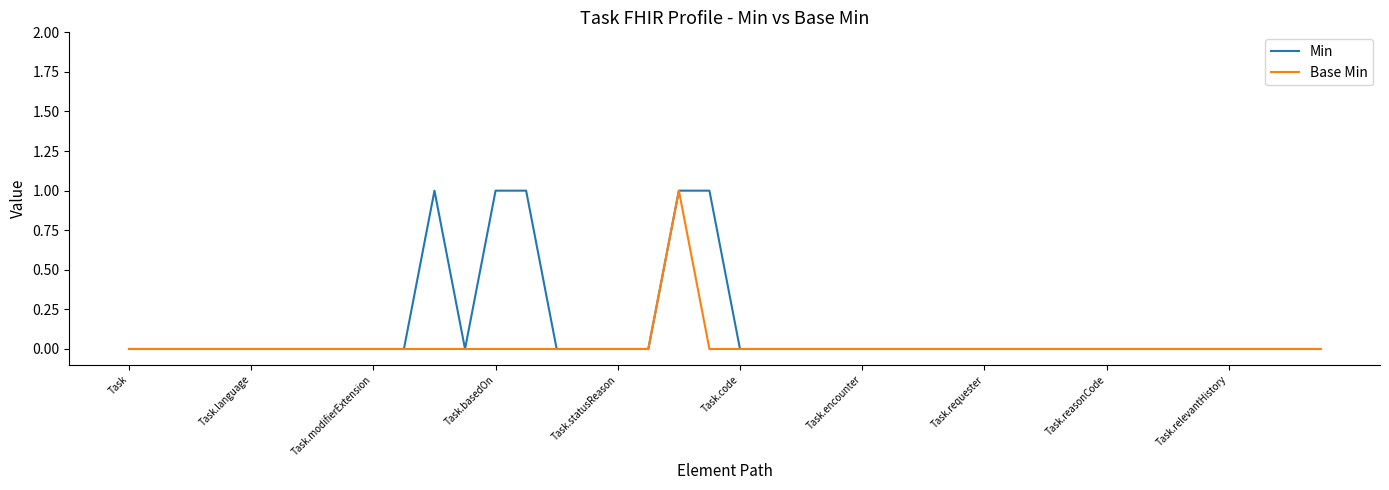

Rank the series by their average value, from highest to lowest.

Min, Base Min